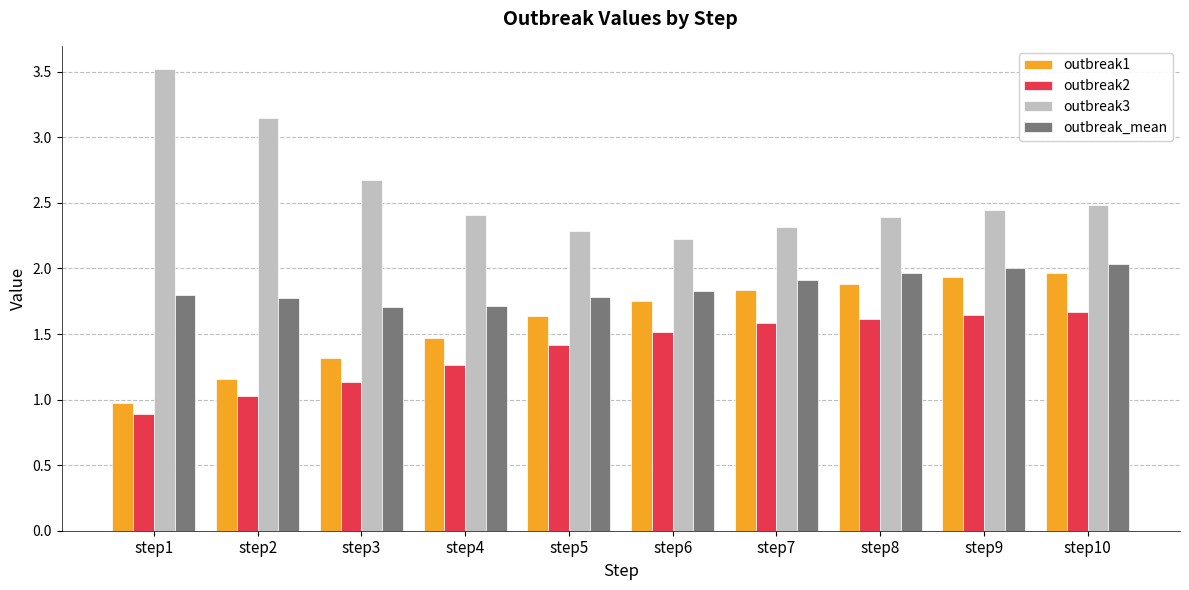

Rank the series at step3 from highest to lowest value.

outbreak3, outbreak_mean, outbreak1, outbreak2